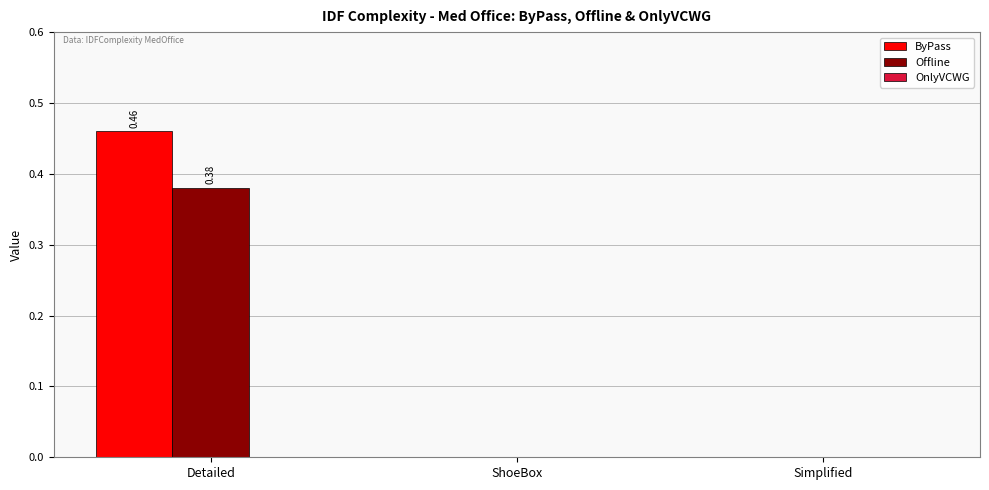

What is the total value across all series at Detailed?

0.8